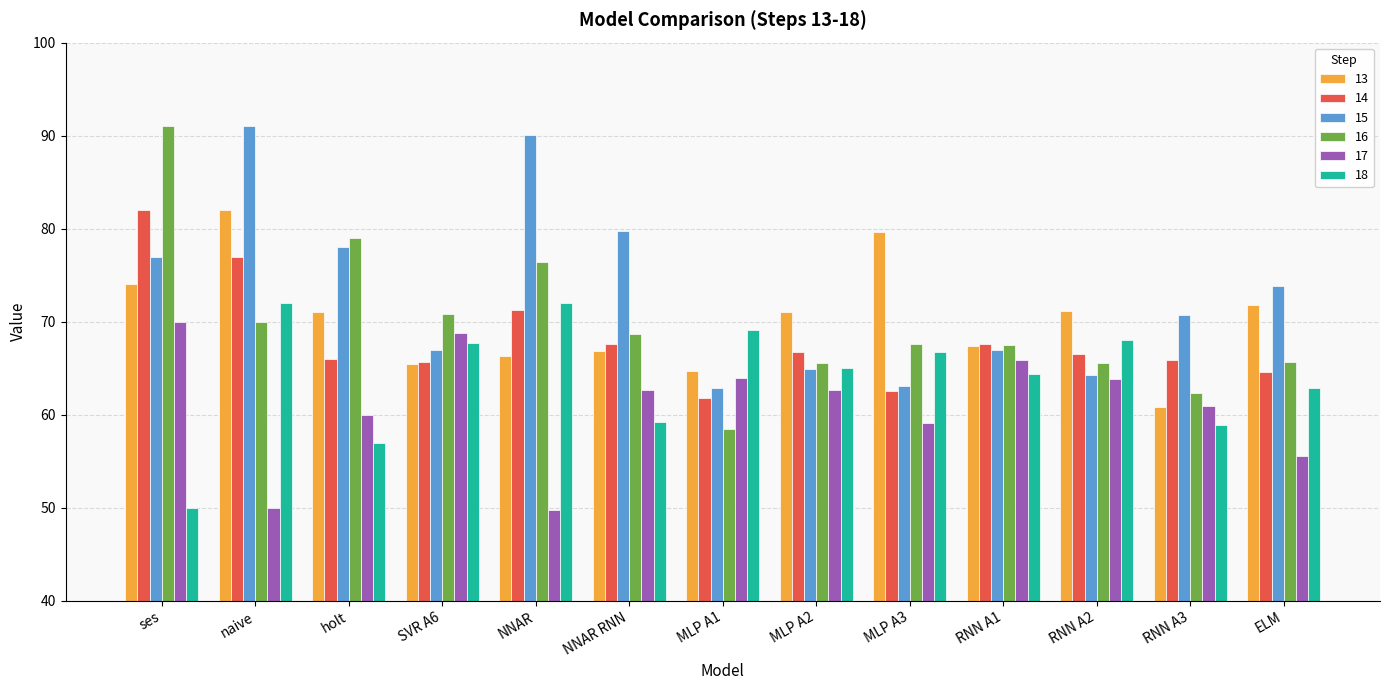

The value of 15 at NNAR RNN is 33.2. True or false?

False